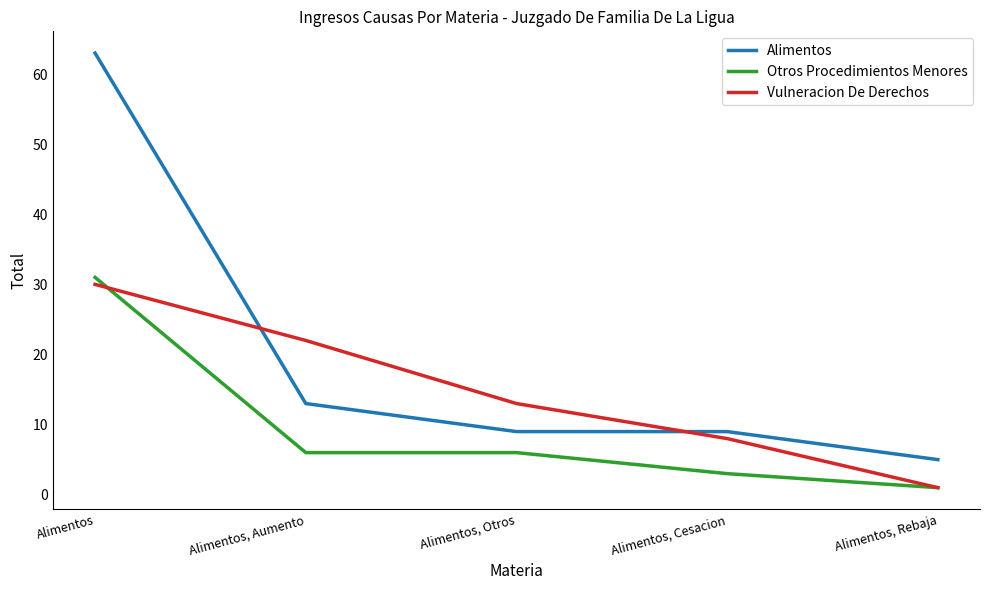

Read the Alimentos value at Alimentos, Aumento, to the nearest 10.

10